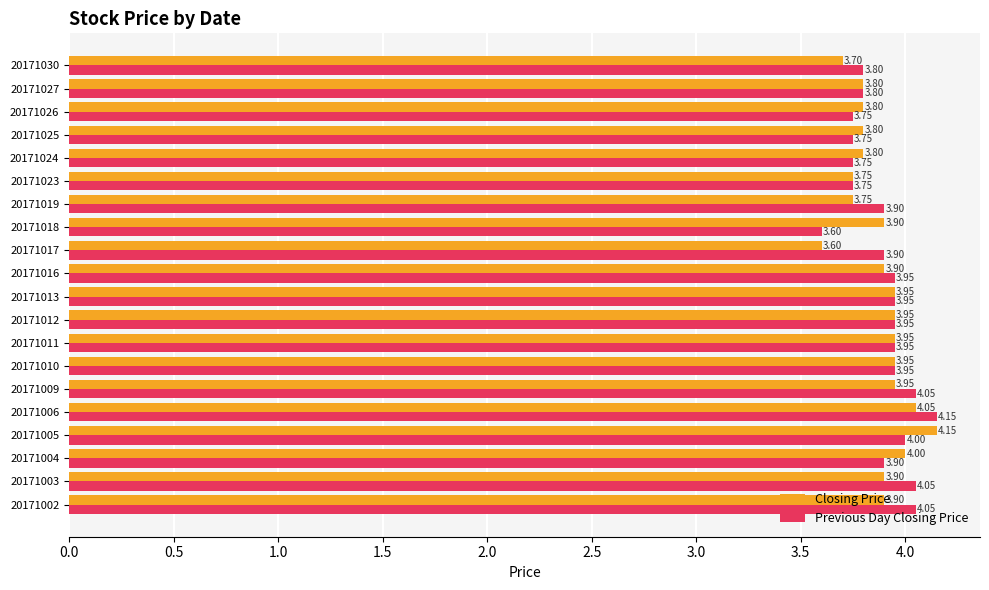

Which category has the highest value in the Closing Price series?

20171005